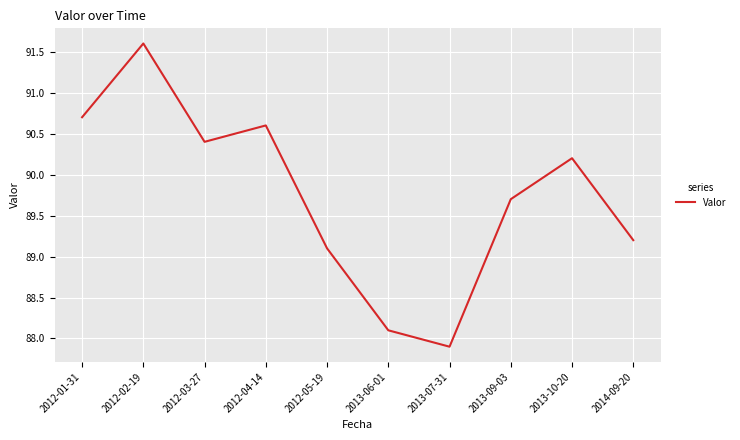

List the labels in order of value, largest first.

2012-02-19, 2012-01-31, 2012-04-14, 2012-03-27, 2013-10-20, 2013-09-03, 2014-09-20, 2012-05-19, 2013-06-01, 2013-07-31